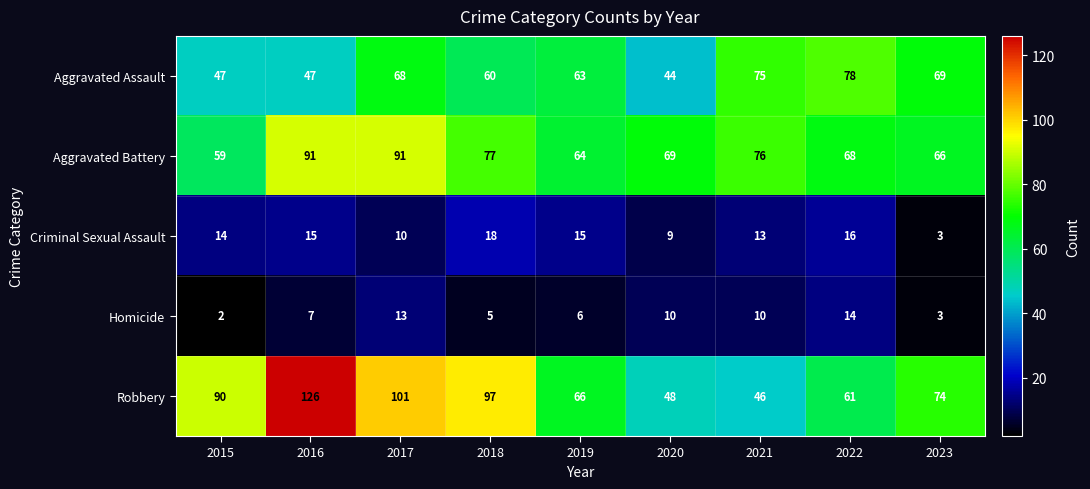

What value does the Aggravated Assault series have at 2022?

78